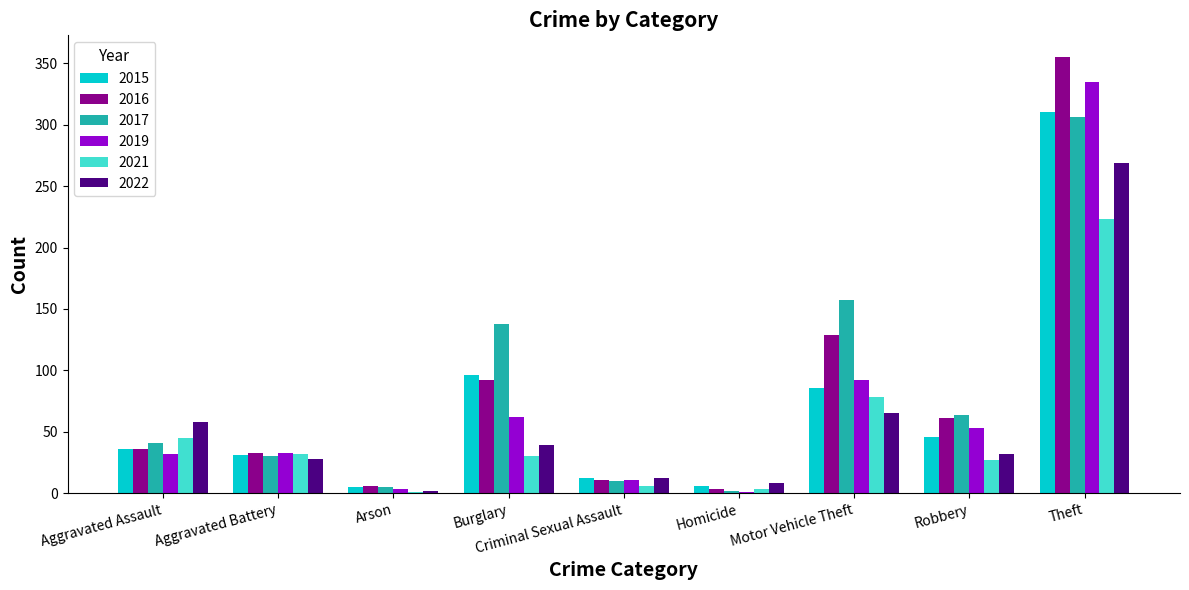

Which label corresponds to the largest value in the chart?

Theft